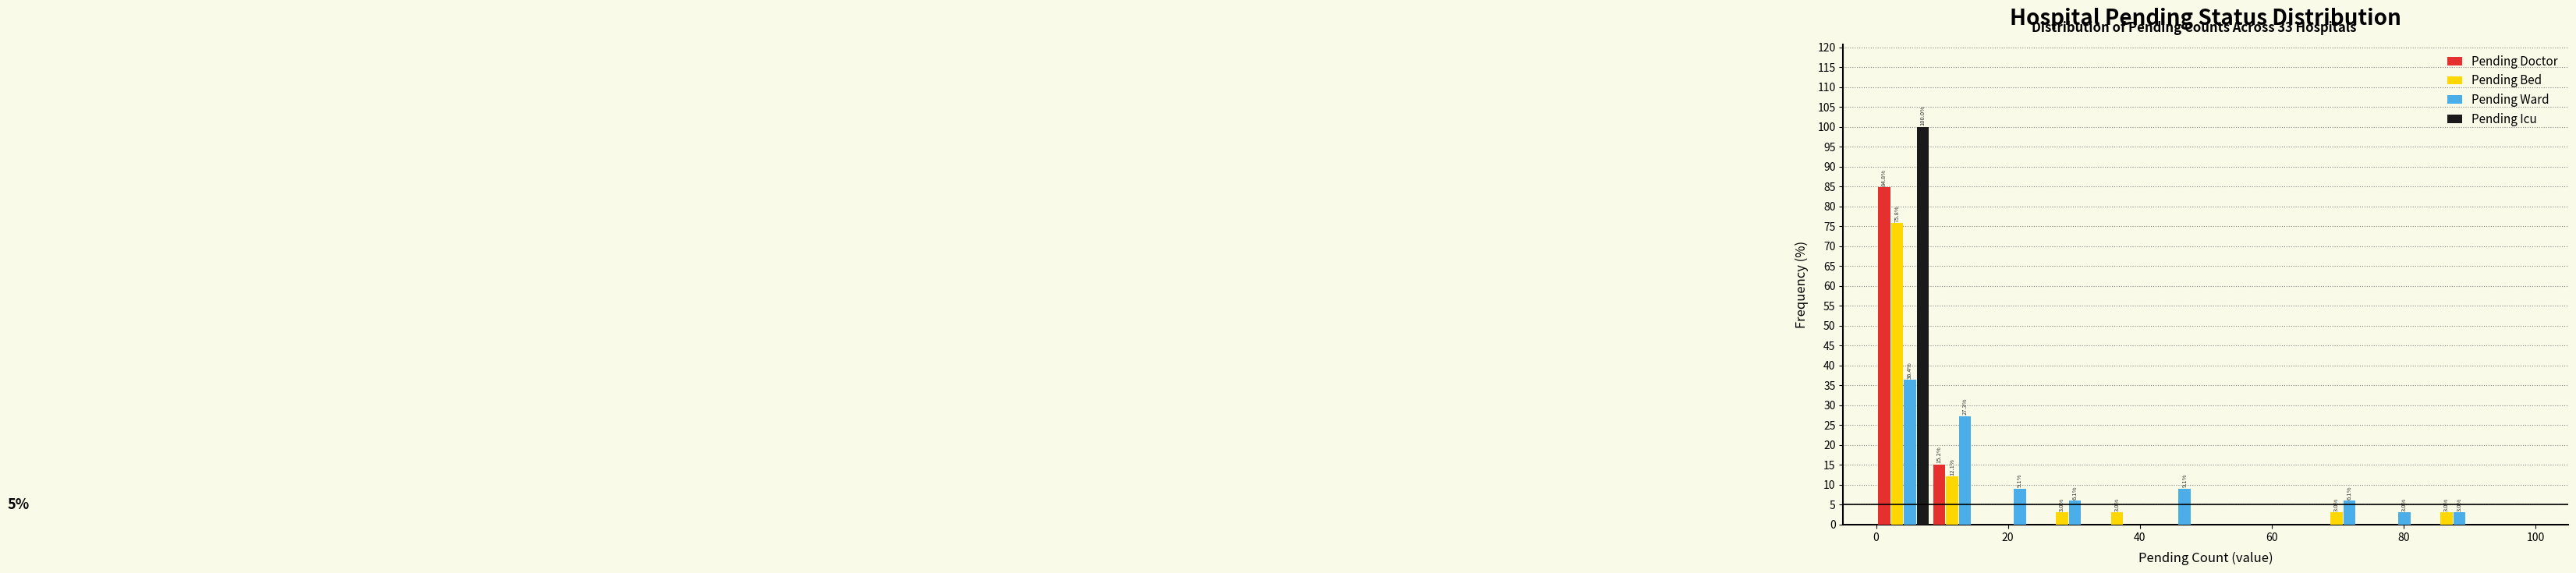

In the Pending Ward series, which range on the x-axis has the tallest bar?

0 to 8